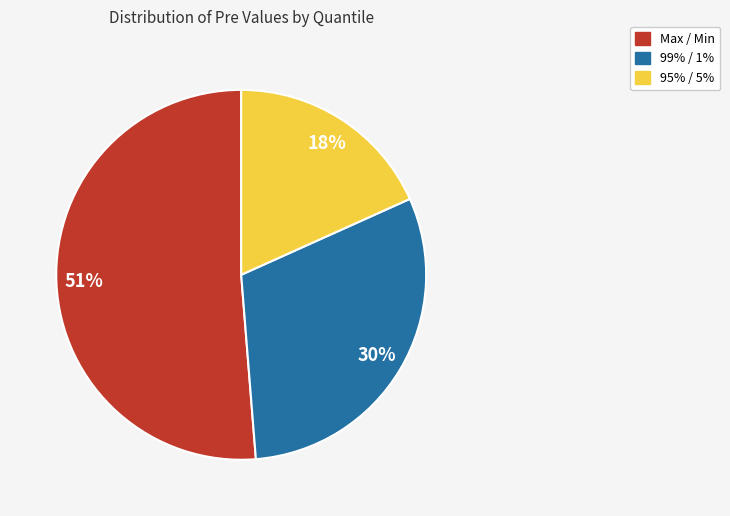

Combined, do 95% / 5% and Max / Min account for over 50%?

Yes